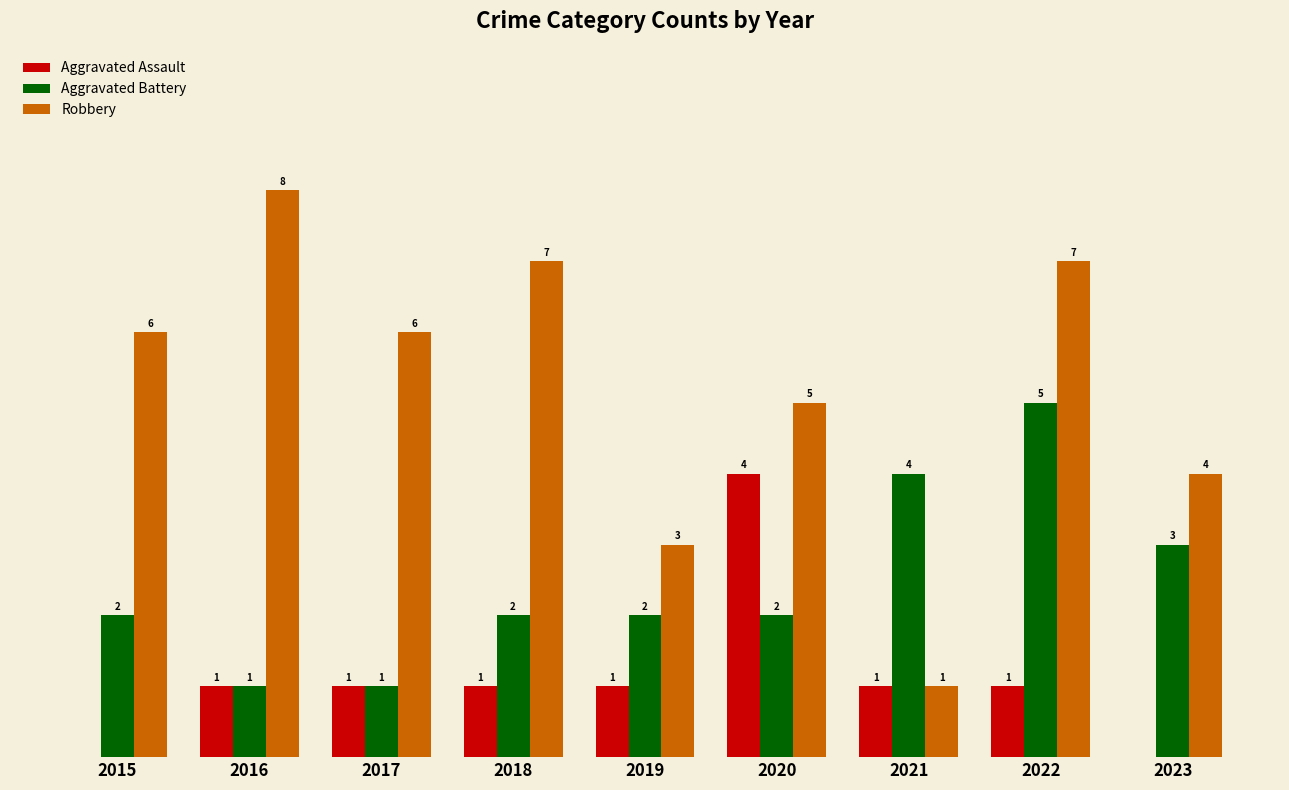

Which series has the largest total across all categories?

Robbery